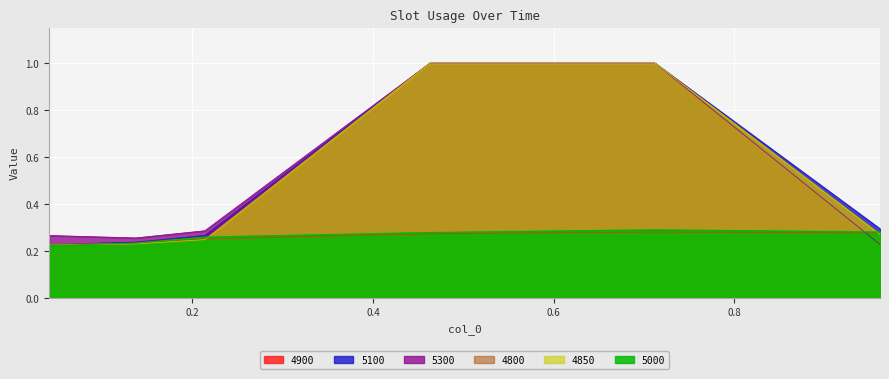

At how many categories does at least one series exceed 0?

6